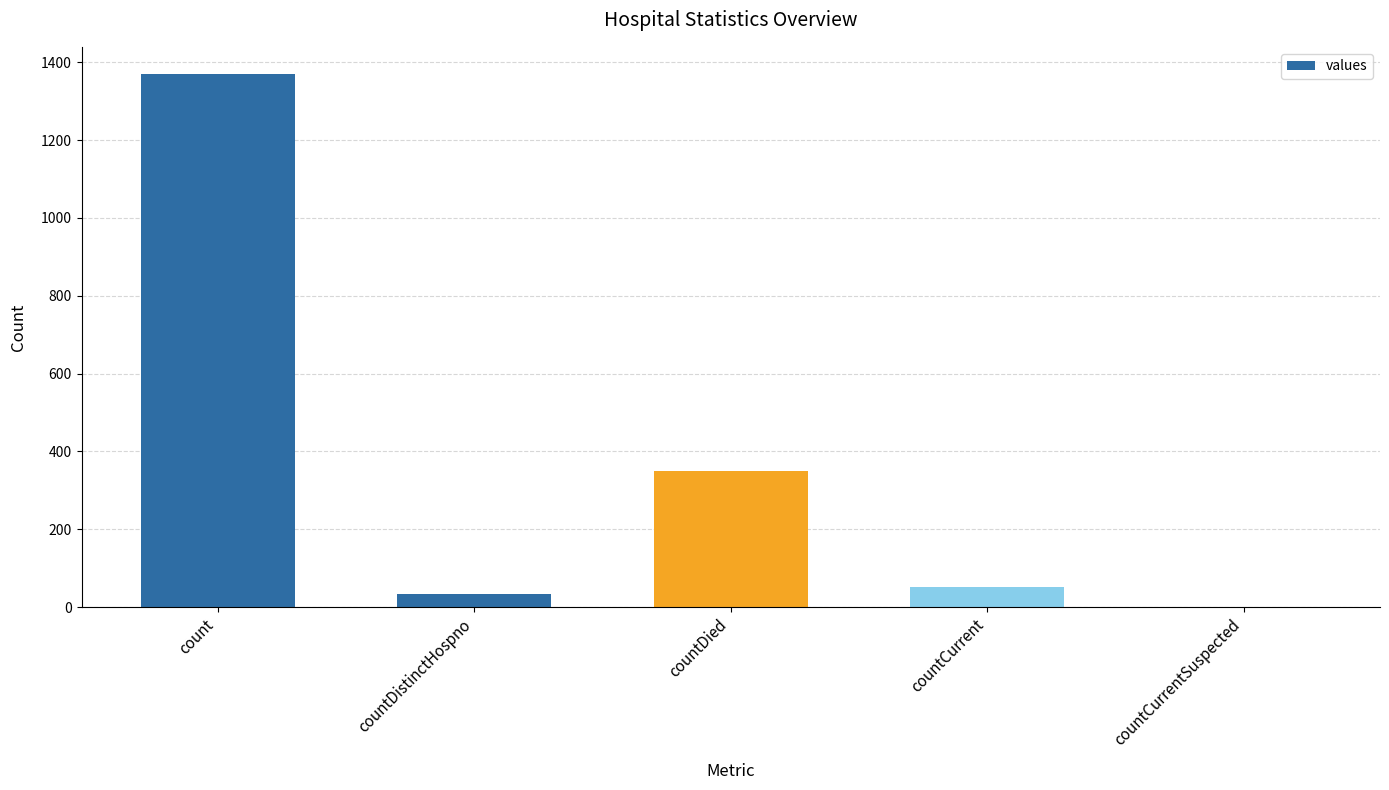

What value does the data have at countCurrent, to the nearest 50?

50